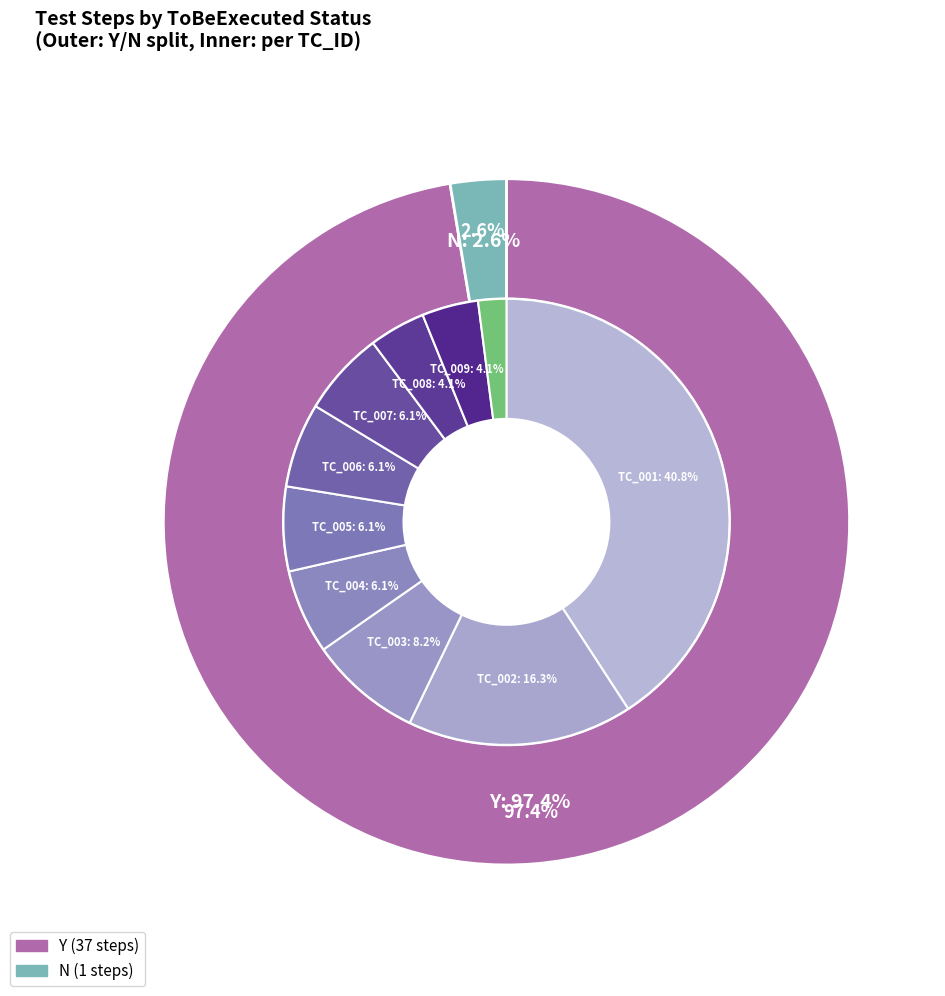

Which slice is the largest?

Y